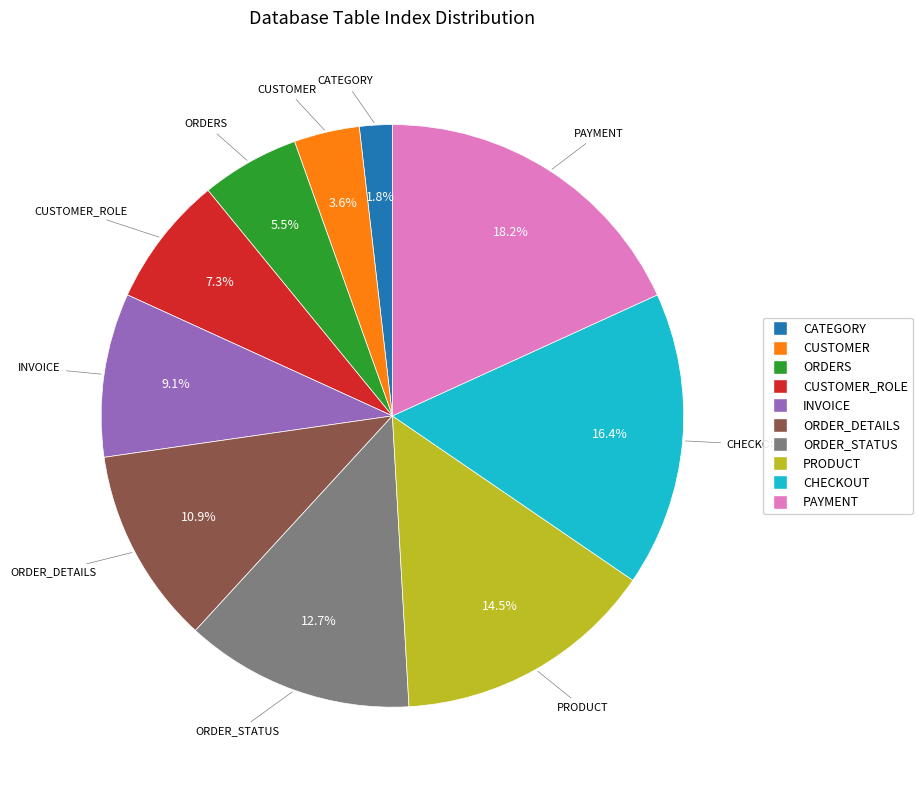

Is there a majority slice in this chart?

No